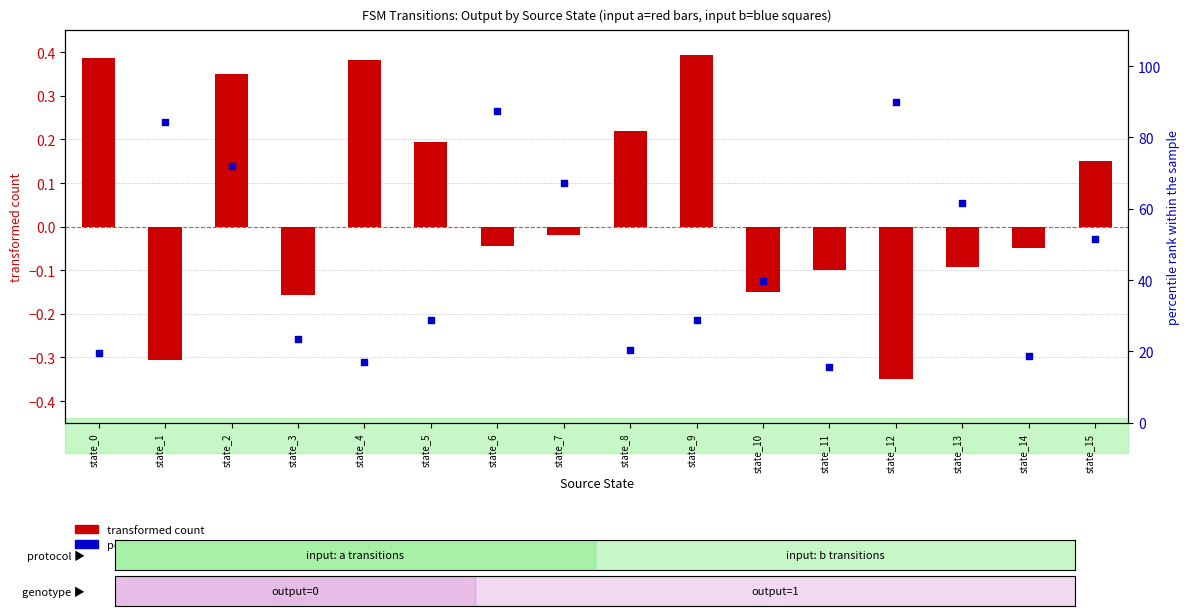

Which series contains the highest Y value?

percentile rank within the sample